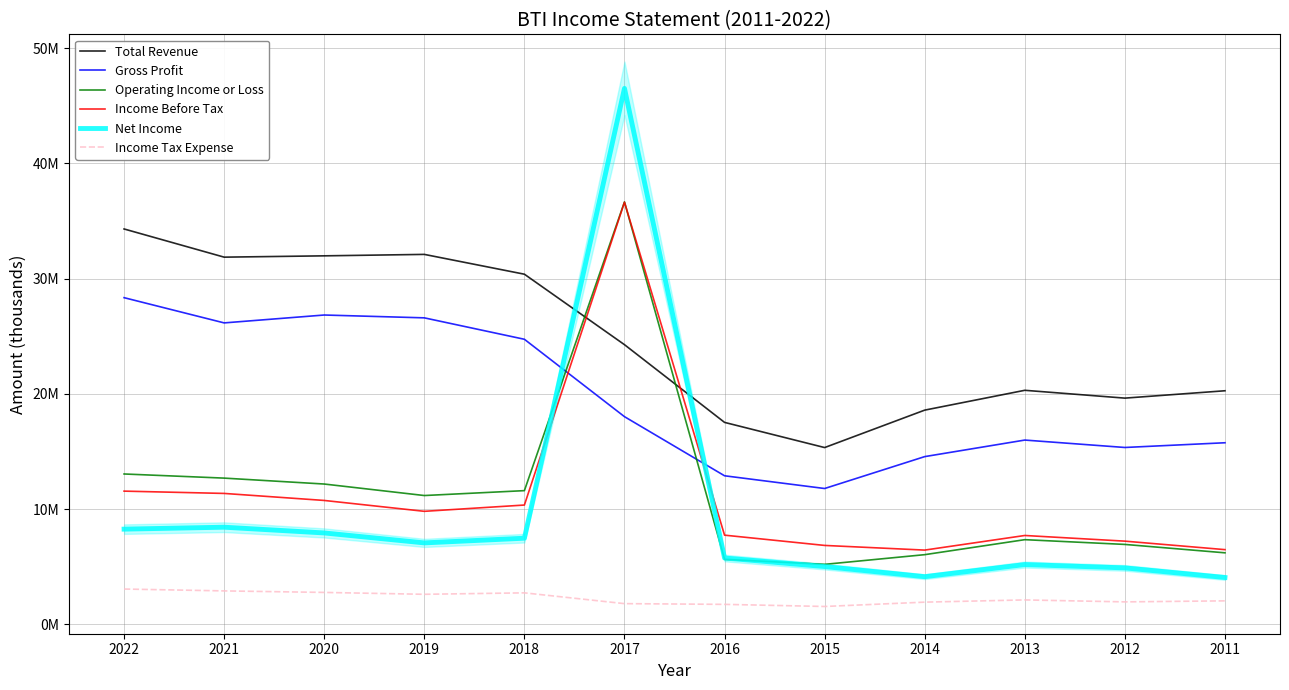

Is it true that Income Tax Expense equals 3074700 at 2022?

True